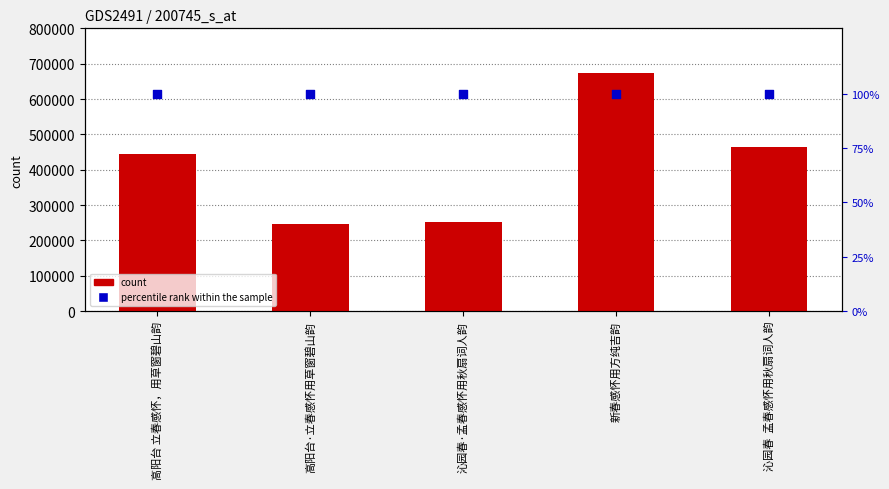

What is the total value across all series at 新春感怀用方纯吉韵?

673526